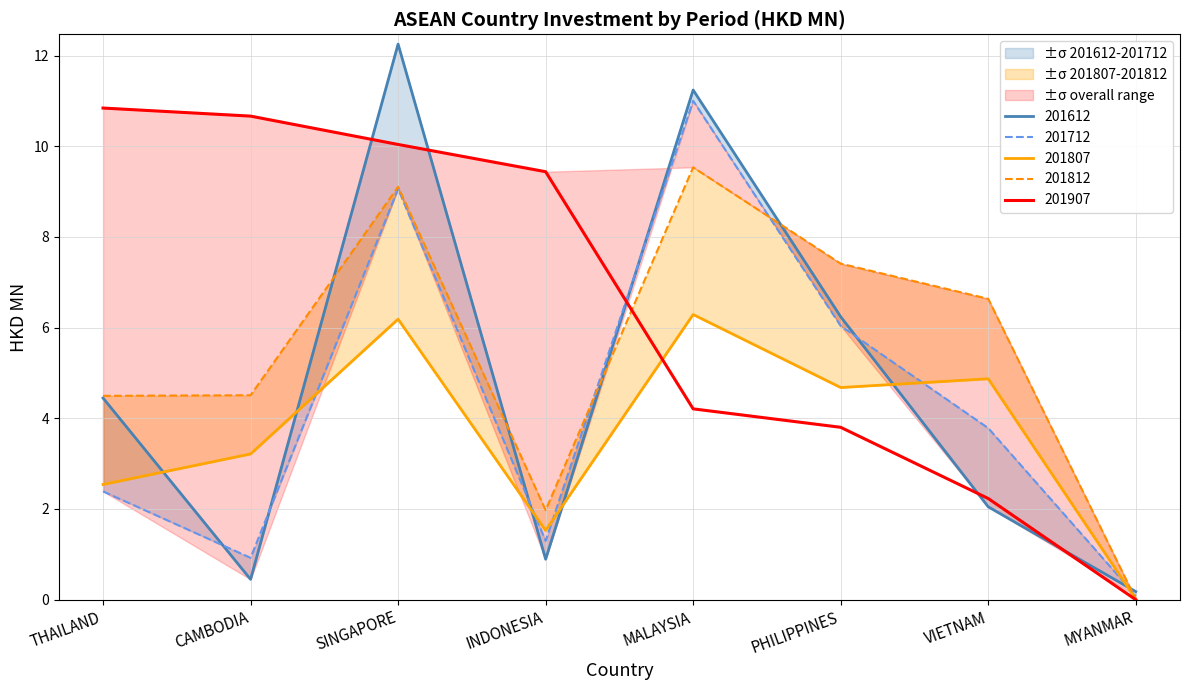

Is the value of 201712 at SINGAPORE greater than the value of 201612 at CAMBODIA?

Yes